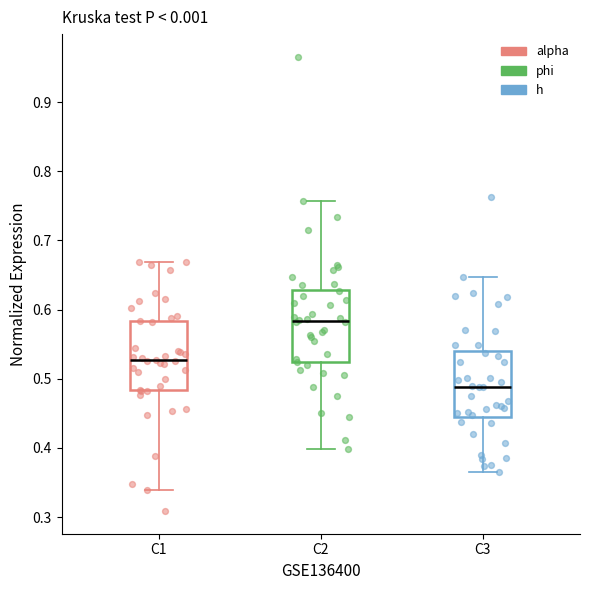

Reading left to right, transcribe this box plot: for each box, give where its median line is, the range the box spans, and where its two whiskers end, as read against the y-axis. The values are not printed on the chart, so give them approximately, as read against the axis.

C1: median 0.53, box 0.48 to 0.58, whiskers 0.34 to 0.67
C2: median 0.58, box 0.52 to 0.63, whiskers 0.40 to 0.76
C3: median 0.49, box 0.45 to 0.54, whiskers 0.37 to 0.65